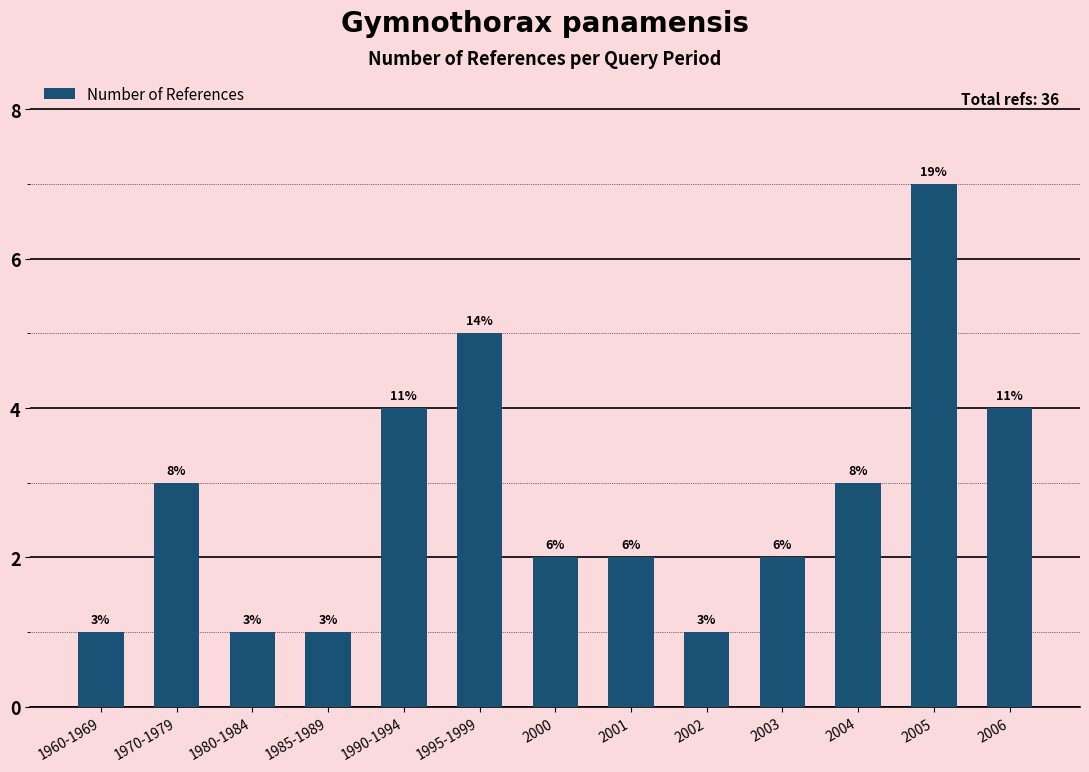

List the labels in order of value, largest first.

2005, 1995-1999, 1990-1994, 2006, 1970-1979, 2004, 2000, 2001, 2003, 1960-1969, 1980-1984, 1985-1989, 2002